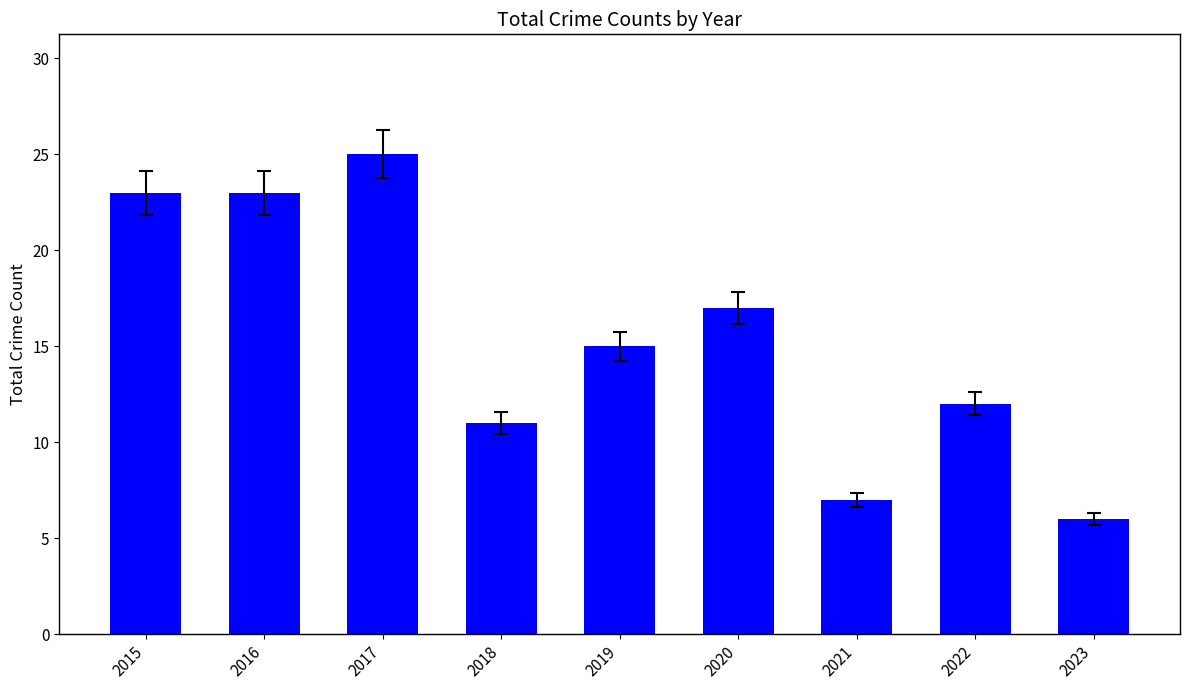

At which category does the chart reach its peak across all series?

2017